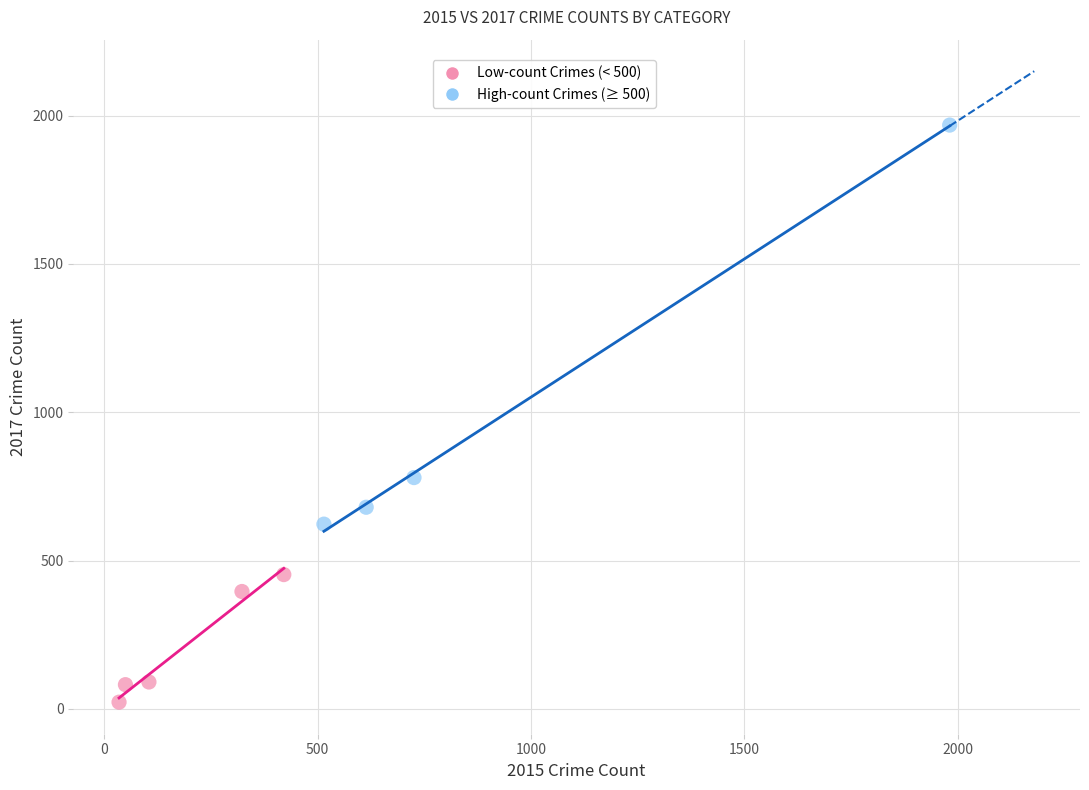

What are all the series names shown in the legend?

Low-count Crimes (< 500), High-count Crimes (≥ 500)